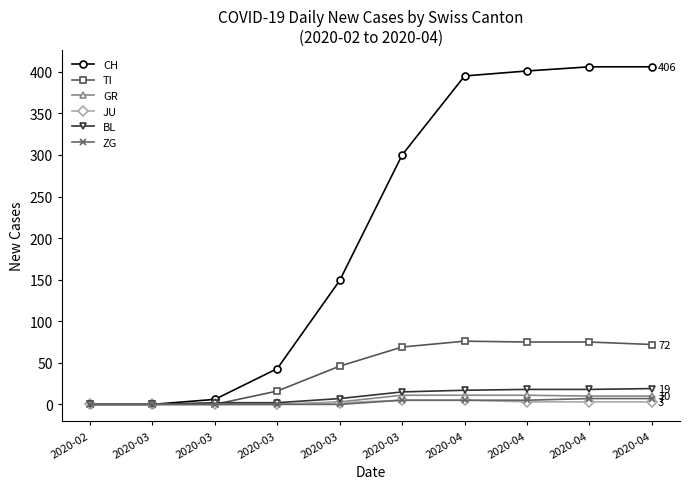

What is the maximum value shown in the chart?

406